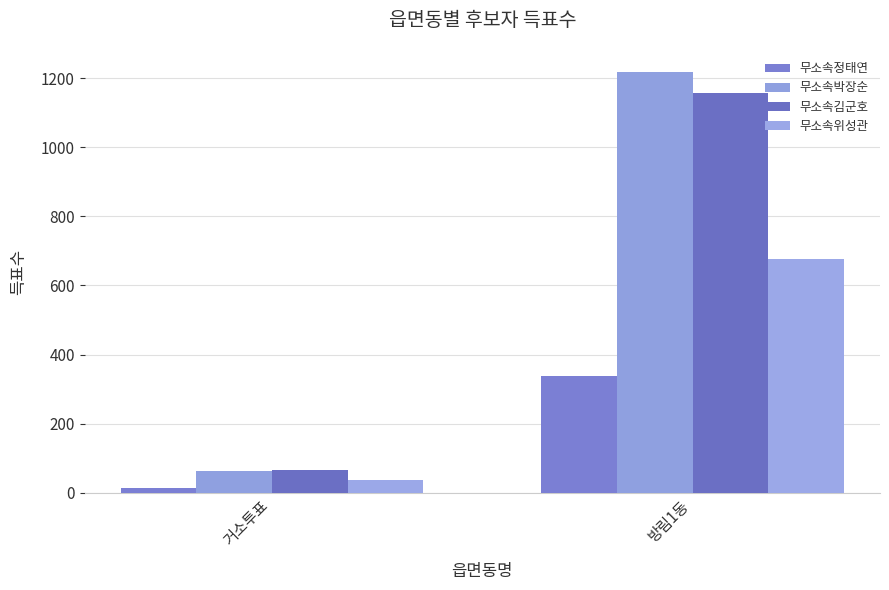

True or false: 무소속김군호 has a value of 26 at 거소투표.

False